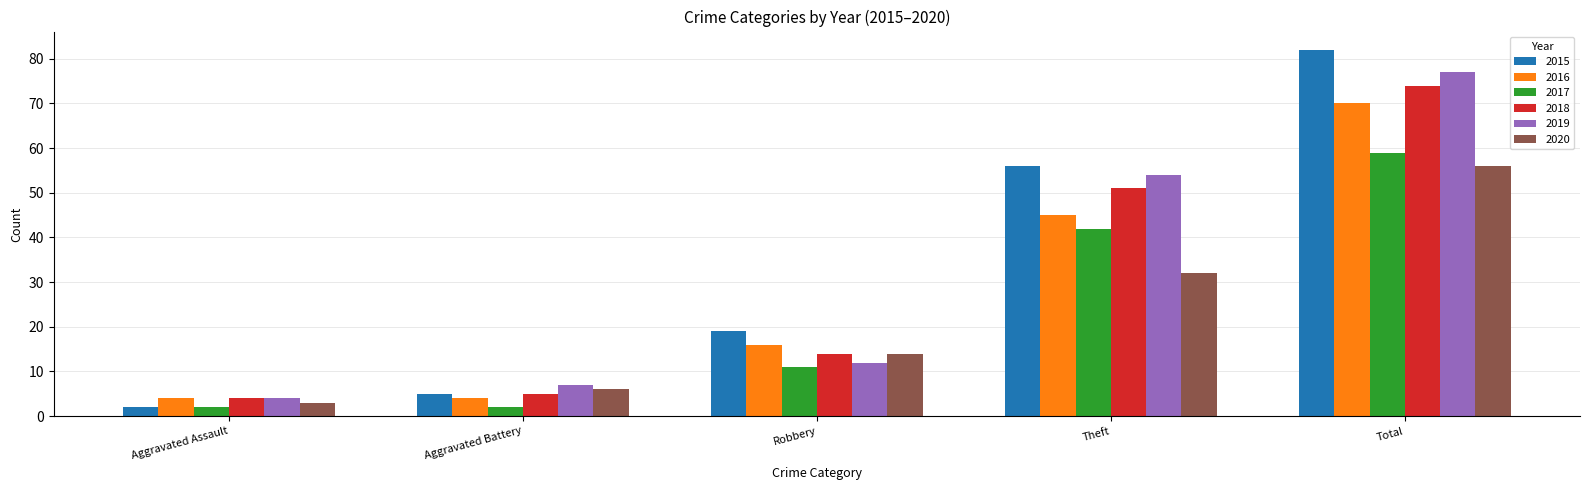

How many values in the 2017 series are below 11?

2